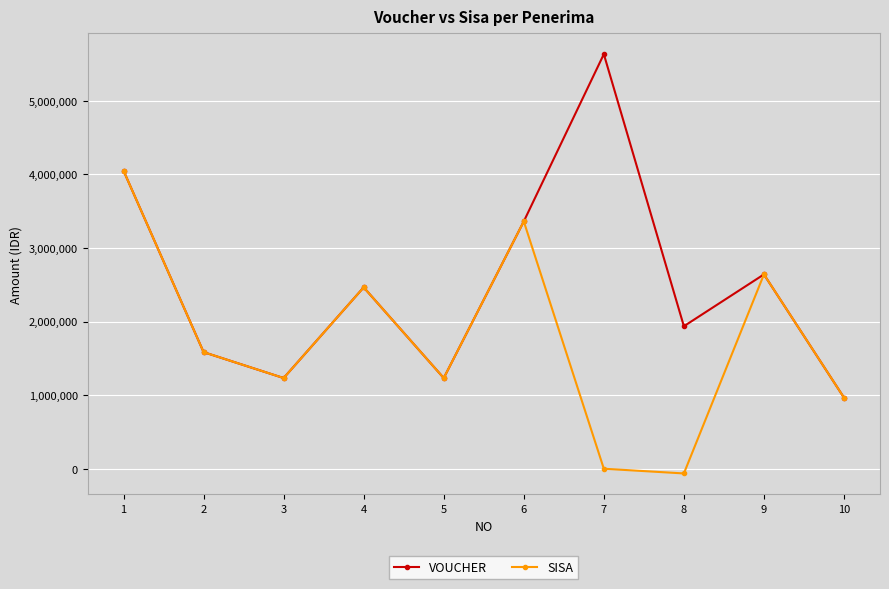

Which series has the widest spread of values?

VOUCHER